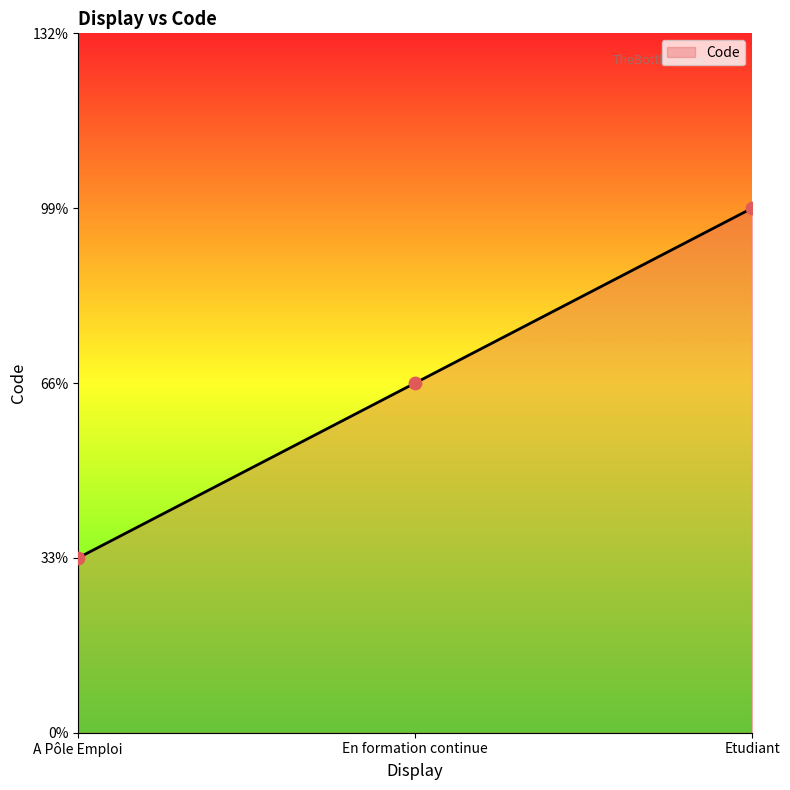

Which has a higher value, Etudiant or En formation continue?

Etudiant